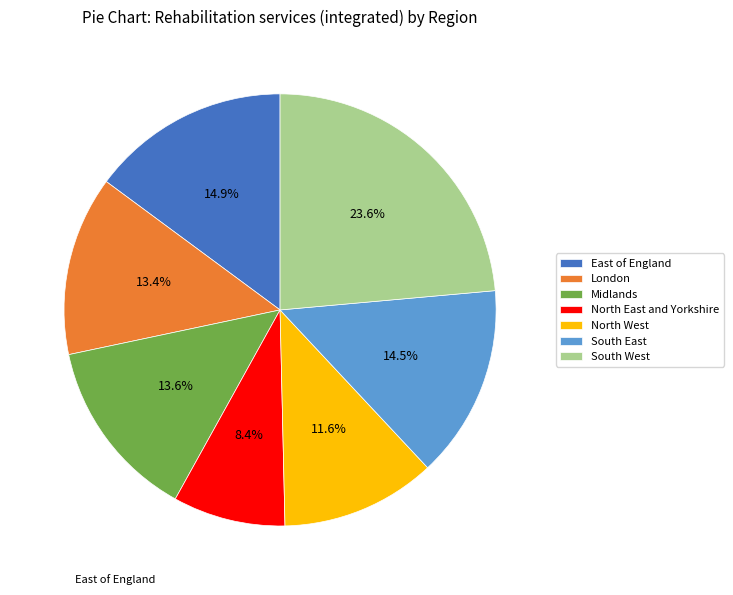

Which has a higher value, Midlands or South East?

South East